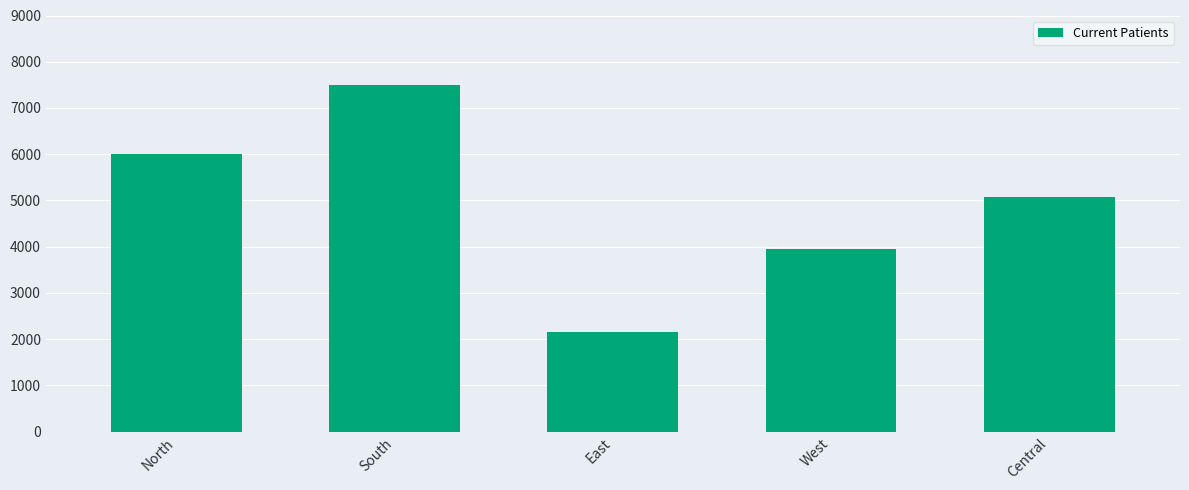

Reading left to right, transcribe all the data shown in this chart.

North=6000	South=7500	East=2160	West=3960	Central=5082